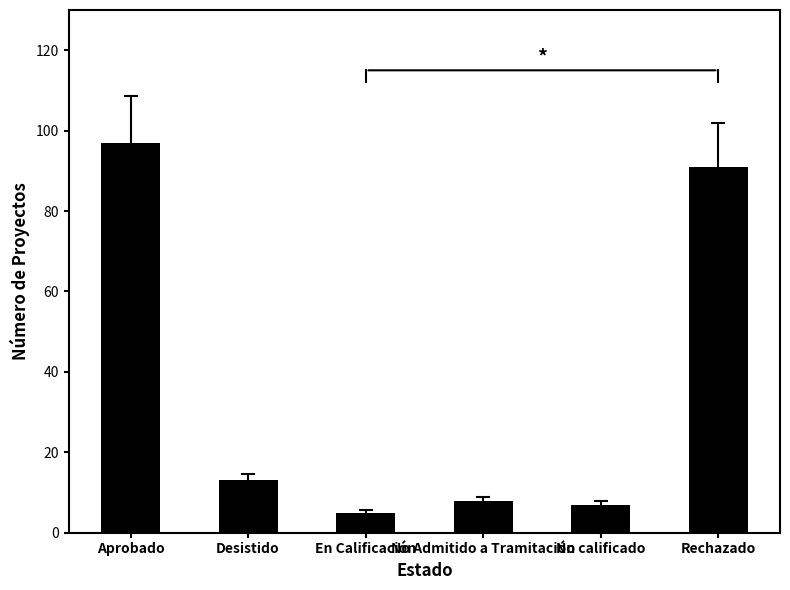

Does the chart contain any negative values?

No